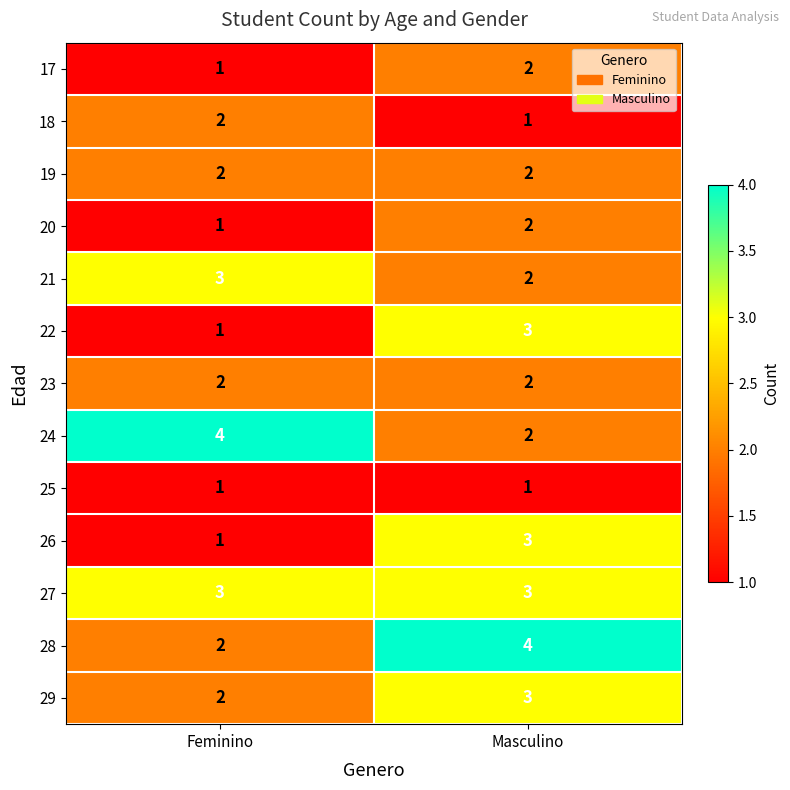

What is the sum of all 23 values?

4